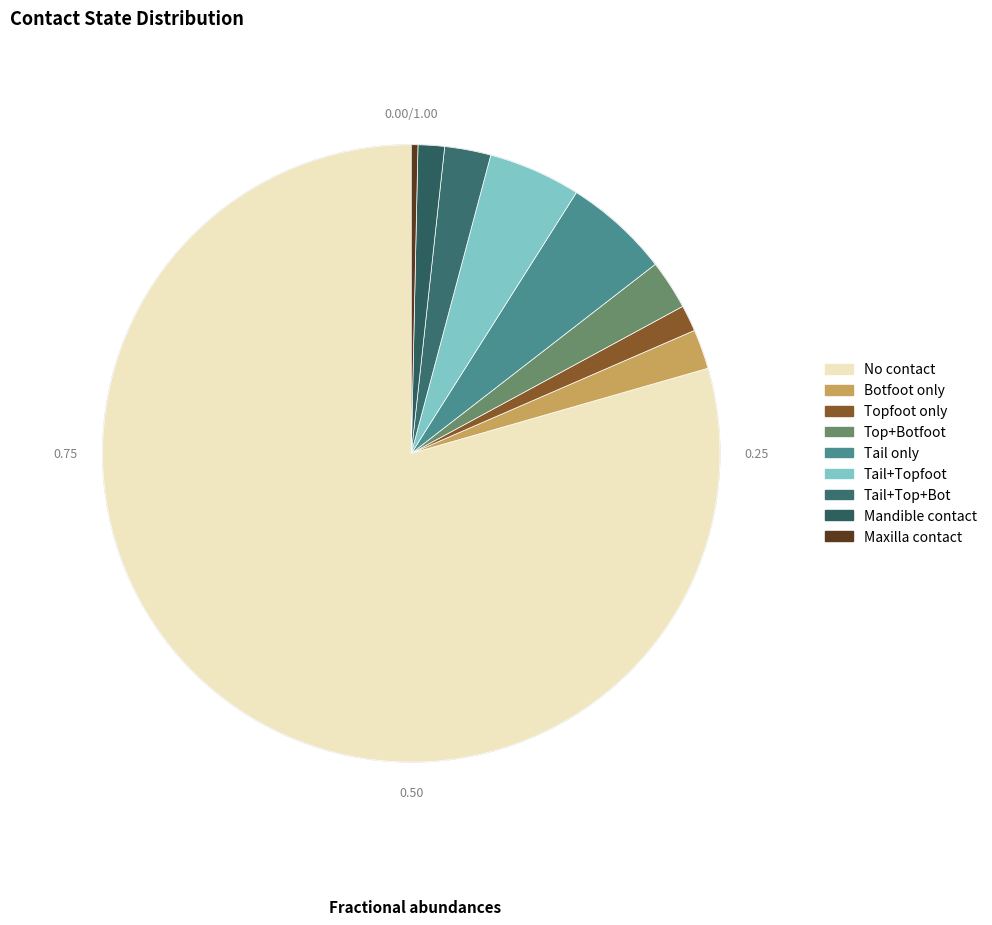

To the nearest percent, what is the average slice percentage?

11%